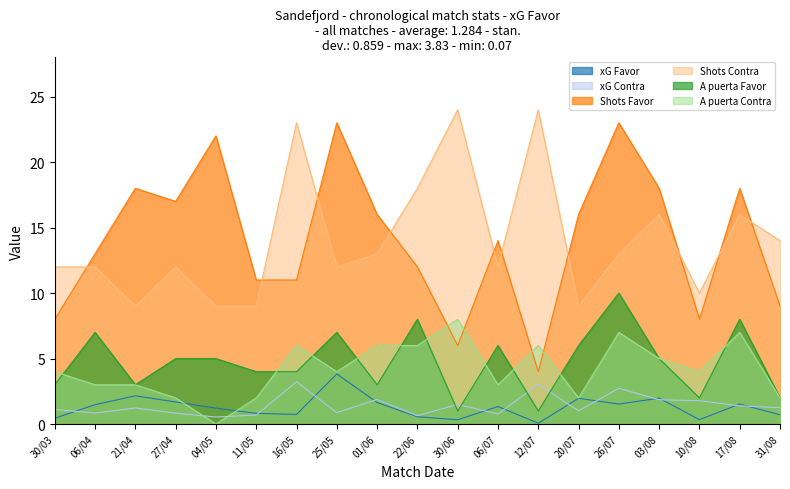

How many interior local valleys does the A puerta Favor series have?

5